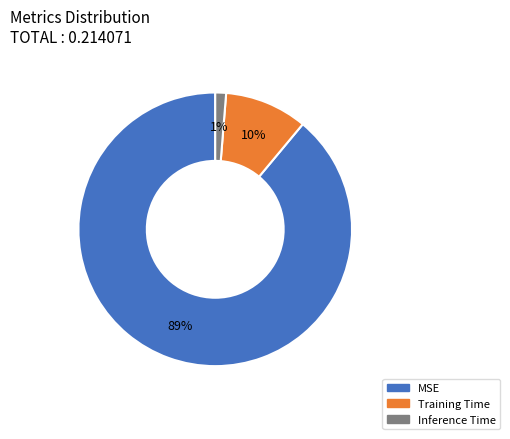

To the nearest percent, what is the difference between the largest and smallest slice percentages?

88%